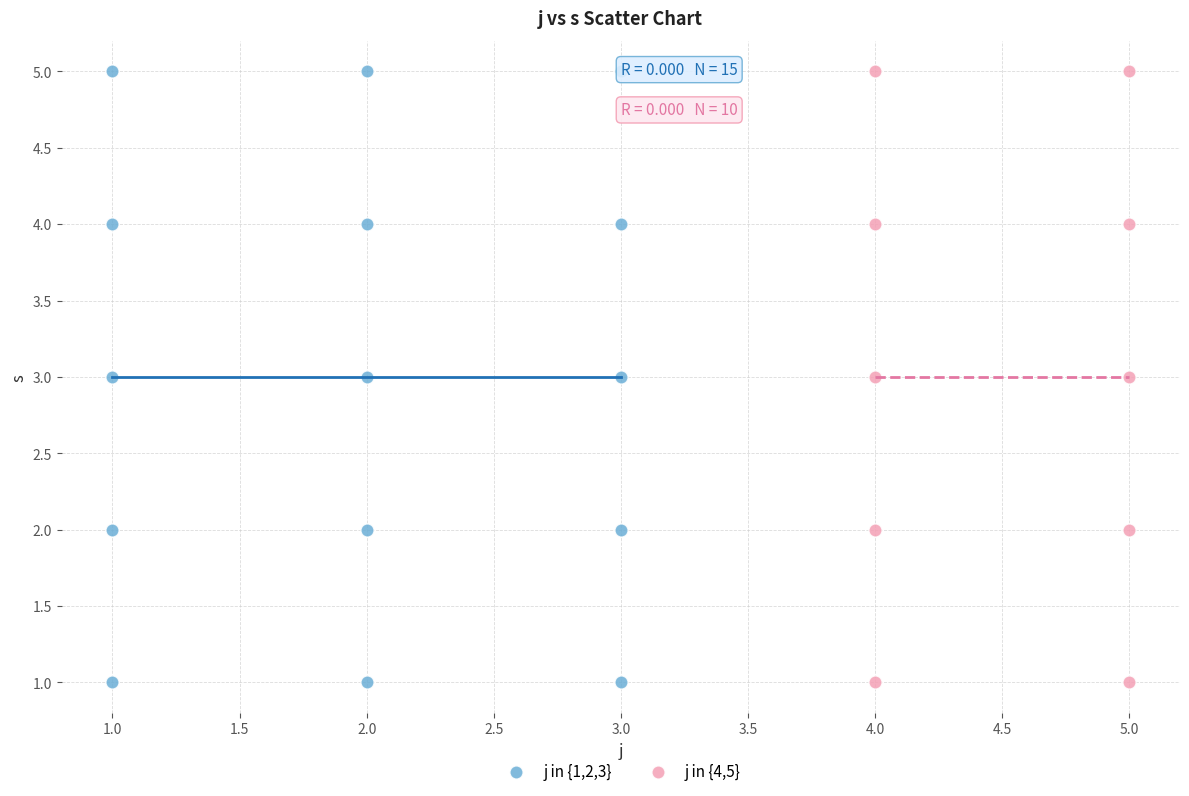

What are all the series names shown in the legend?

j in {1,2,3}, j in {4,5}